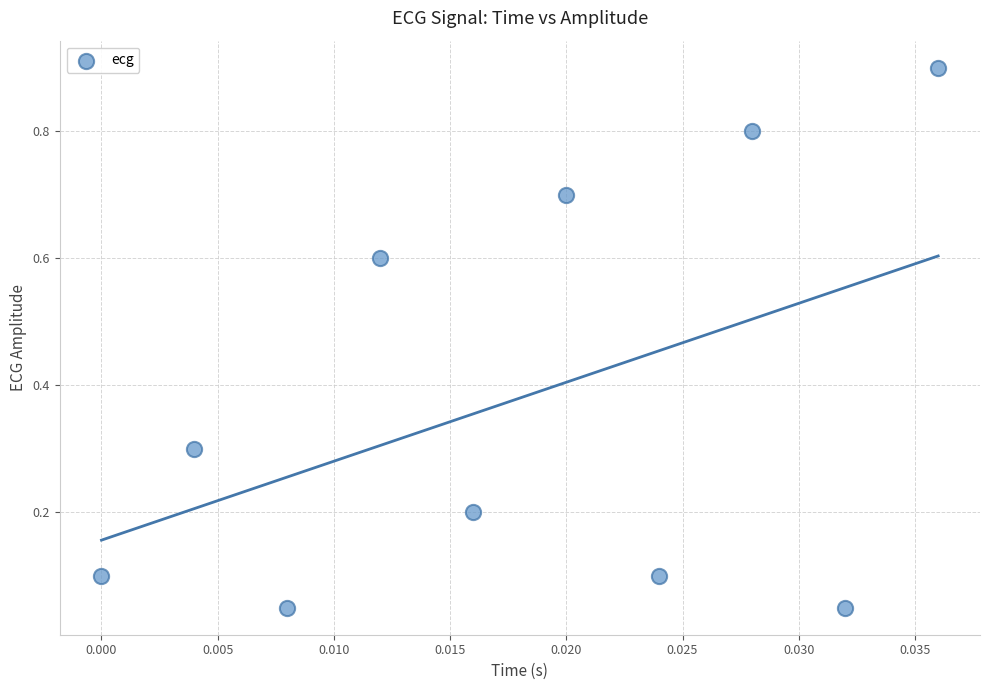

What is the average Y value?

0.4